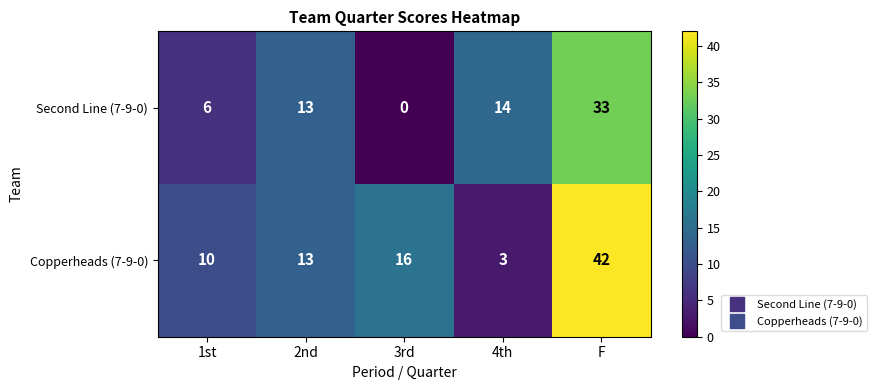

Which category has the lowest value across all series?

3rd